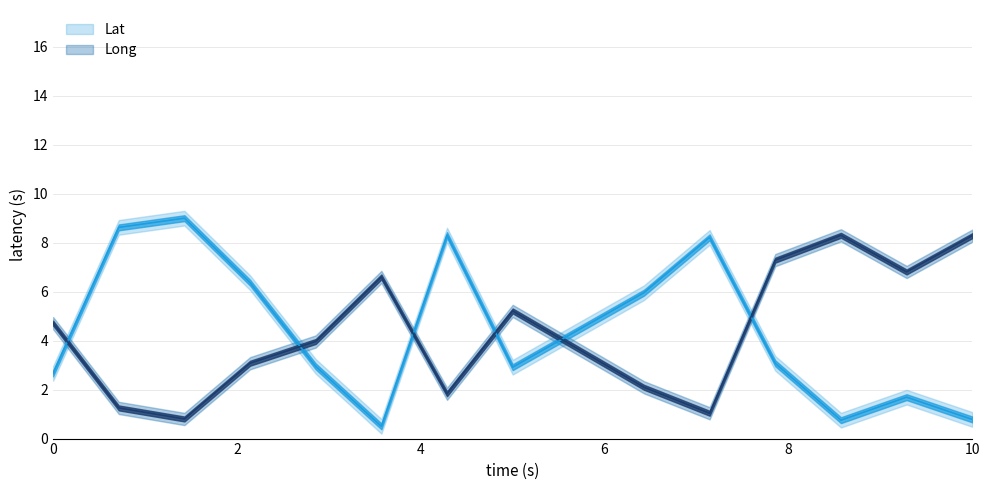

At which category does Long reach its first local peak?

6